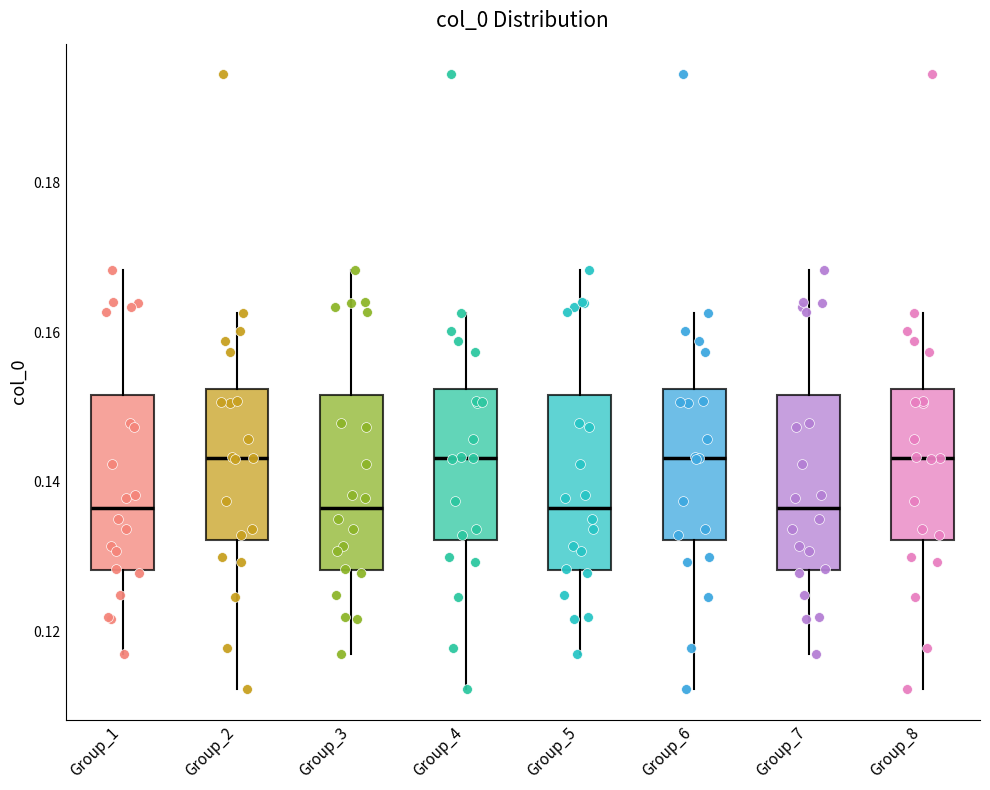

Reading left to right, transcribe this box plot: for each box, give where its median line is, the range the box spans, and where its two whiskers end, as read against the y-axis. The values are not printed on the chart, so give them approximately, as read against the axis.

Group_1: median 0.136, box 0.128 to 0.152, whiskers 0.116 to 0.168
Group_2: median 0.144, box 0.132 to 0.152, whiskers 0.112 to 0.162
Group_3: median 0.136, box 0.128 to 0.152, whiskers 0.116 to 0.168
Group_4: median 0.144, box 0.132 to 0.152, whiskers 0.112 to 0.162
Group_5: median 0.136, box 0.128 to 0.152, whiskers 0.116 to 0.168
Group_6: median 0.144, box 0.132 to 0.152, whiskers 0.112 to 0.162
Group_7: median 0.136, box 0.128 to 0.152, whiskers 0.116 to 0.168
Group_8: median 0.144, box 0.132 to 0.152, whiskers 0.112 to 0.162